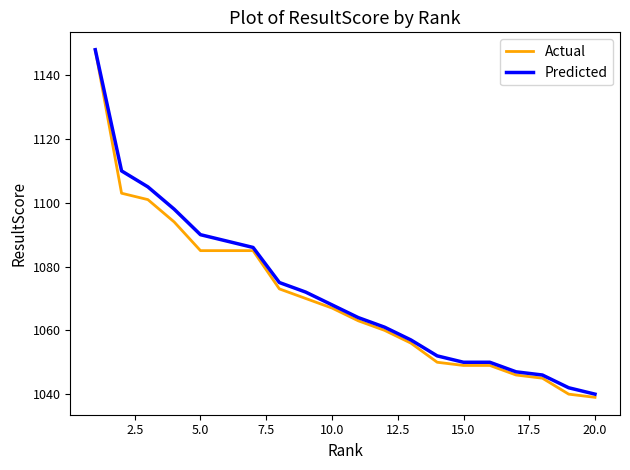

Which series has the widest spread of values?

Actual